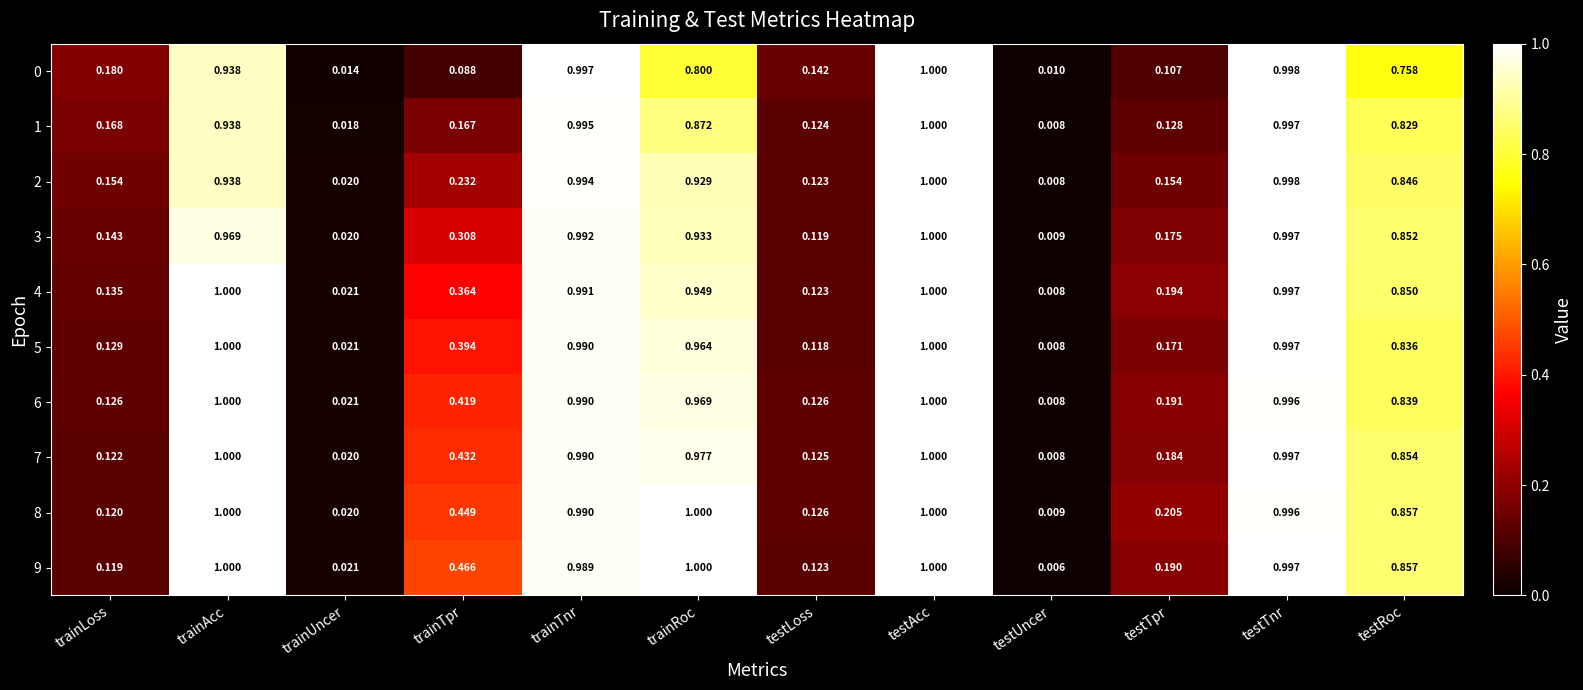

At which category is the sum across all series the highest?

testAcc